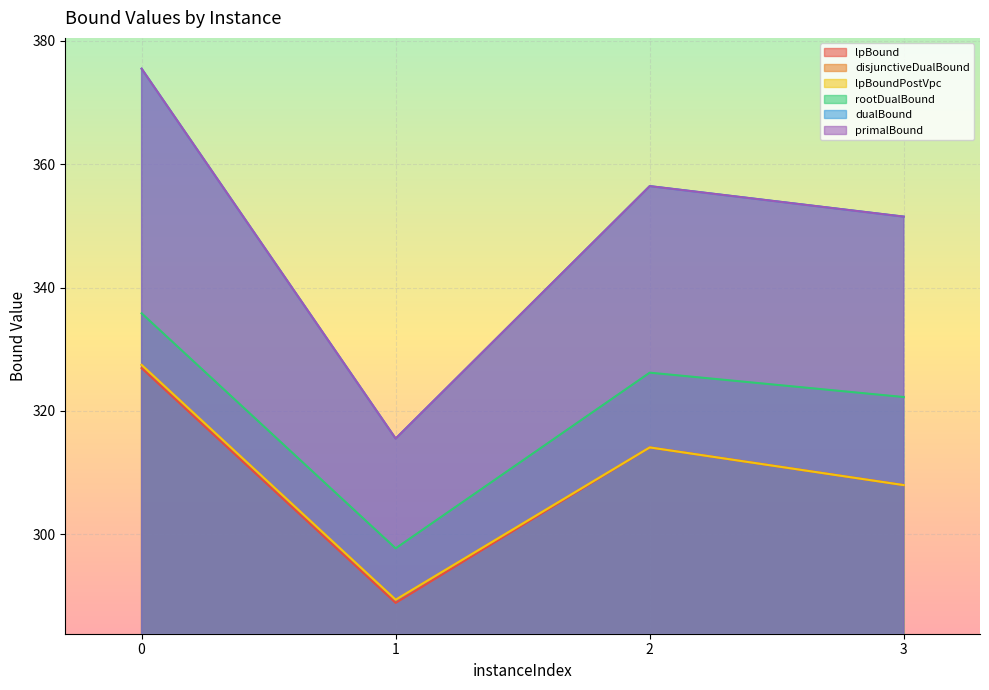

True or false: lpBoundPostVpc has more than 2 interior local peaks.

False